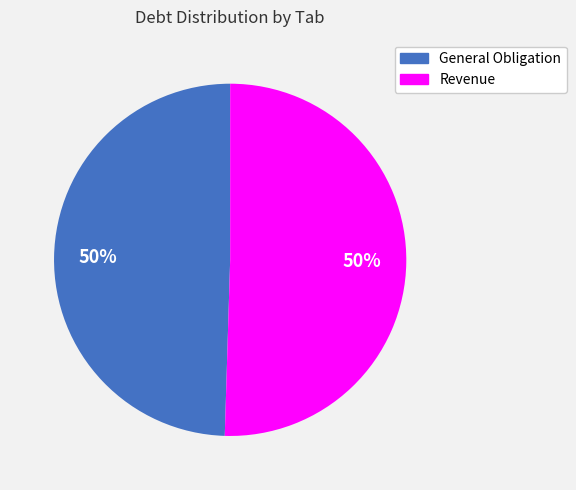

Approximately how many times larger is the value at General Obligation compared to Revenue?

1.0